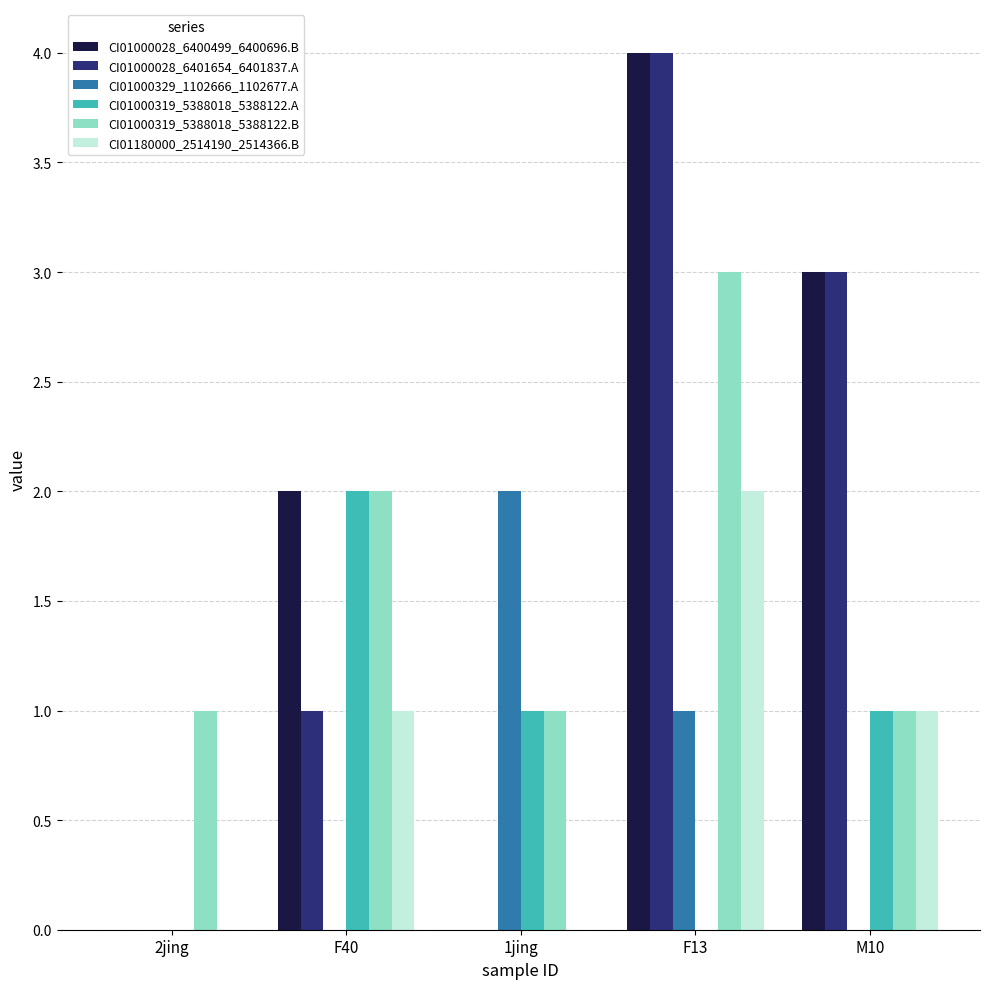

What is the sum of all CI01180000_2514190_2514366.B values?

4